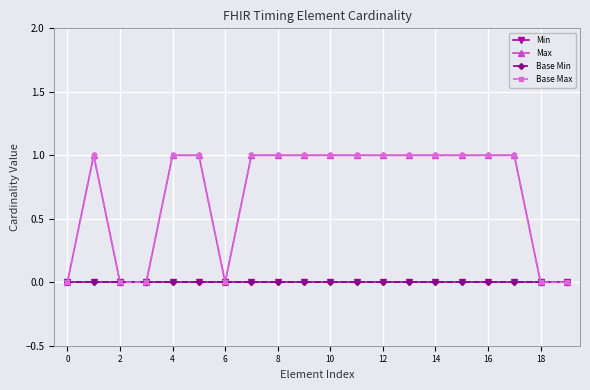

Rank the series by their maximum value, from highest to lowest.

Max, Base Max, Min, Base Min